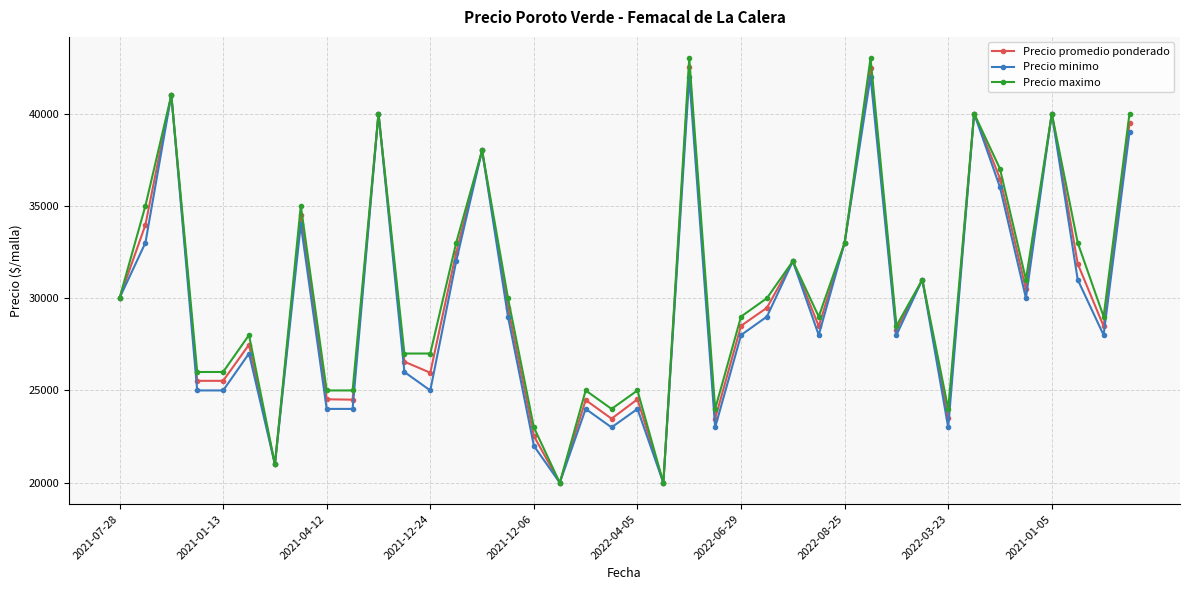

How many lines are shown in the chart?

3